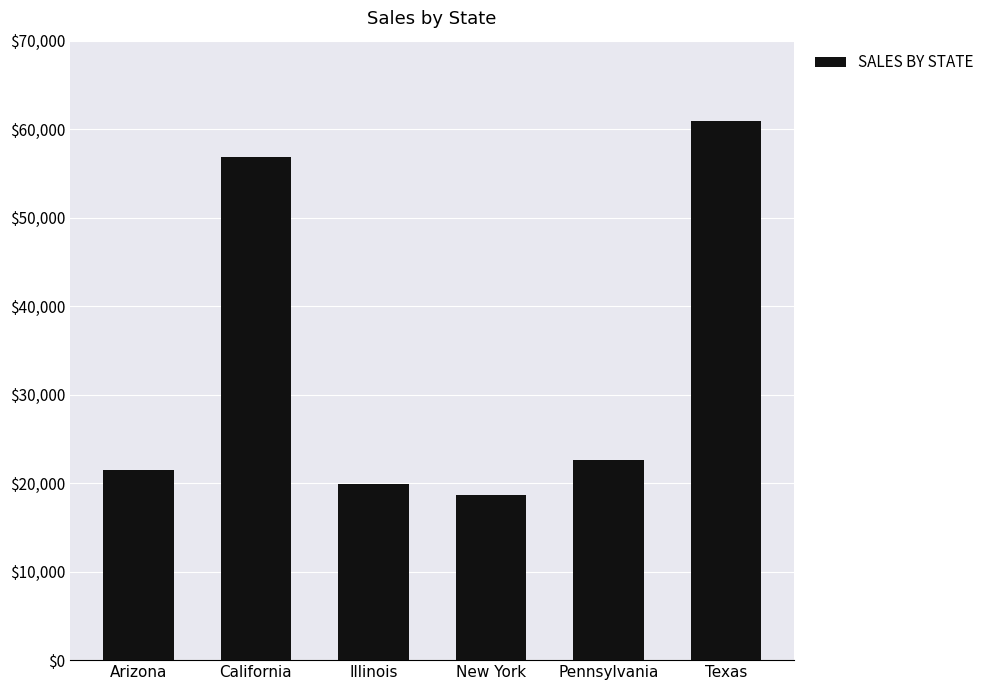

Reading left to right, transcribe all the data shown in this chart.

21460.5	56837.3	19950.5	18676.1	22605.8	60888.0